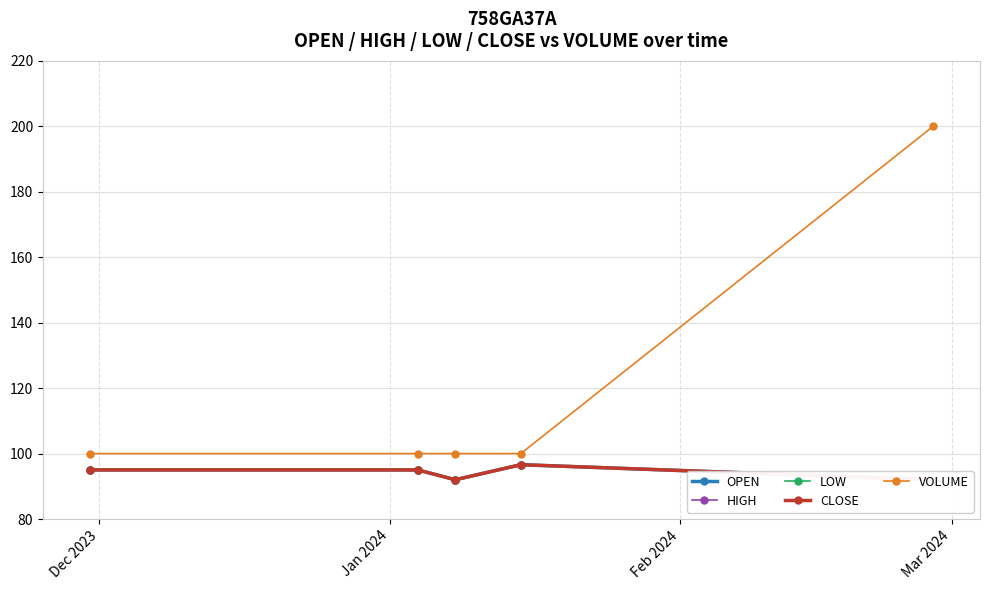

True or false: LOW and HIGH cross at least once.

False